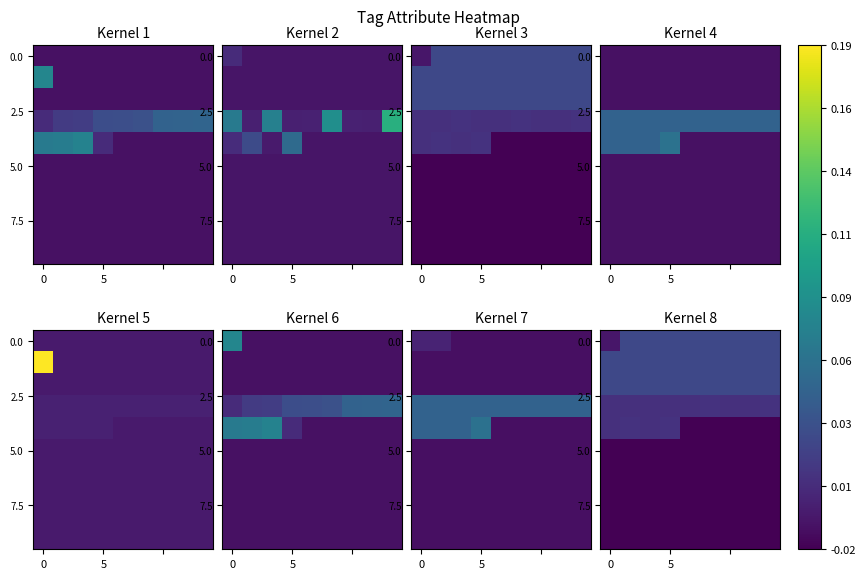

At how many categories does at least one series exceed 0?

9